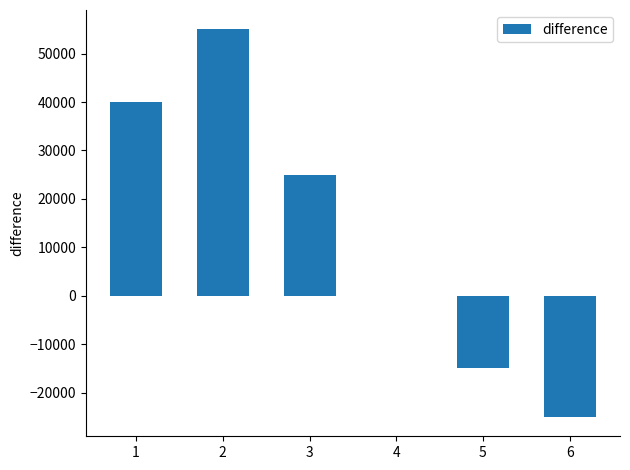

Approximately how many times larger is the value at 3 compared to 2?

0.5